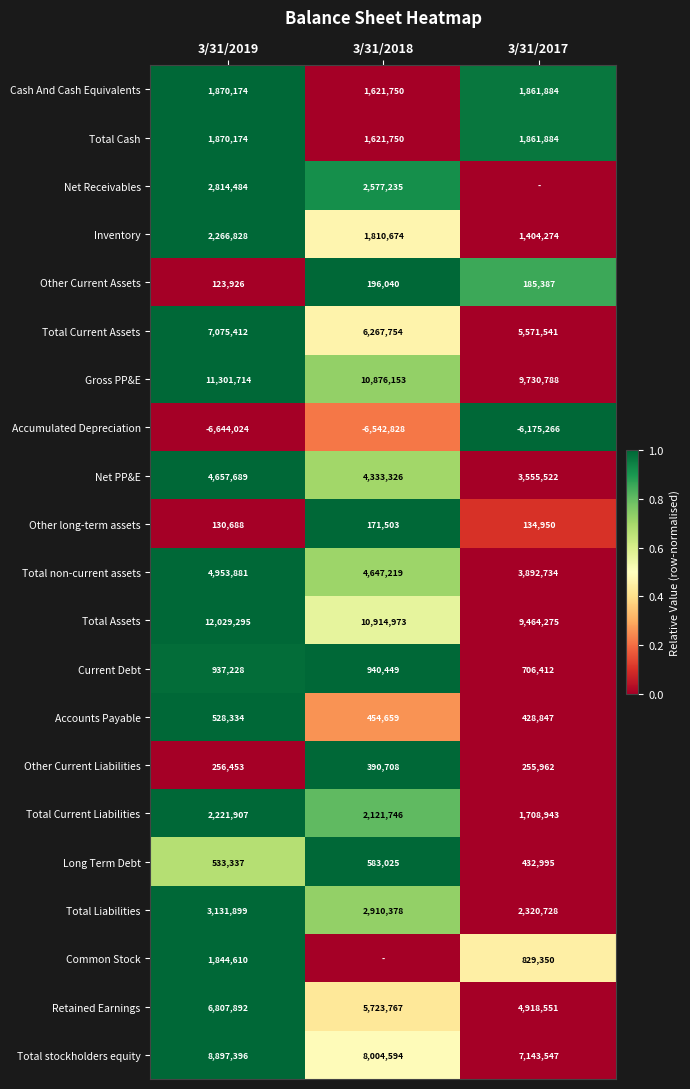

List the labels in order of Total Liabilities value, smallest first.

3/31/2017, 3/31/2018, 3/31/2019